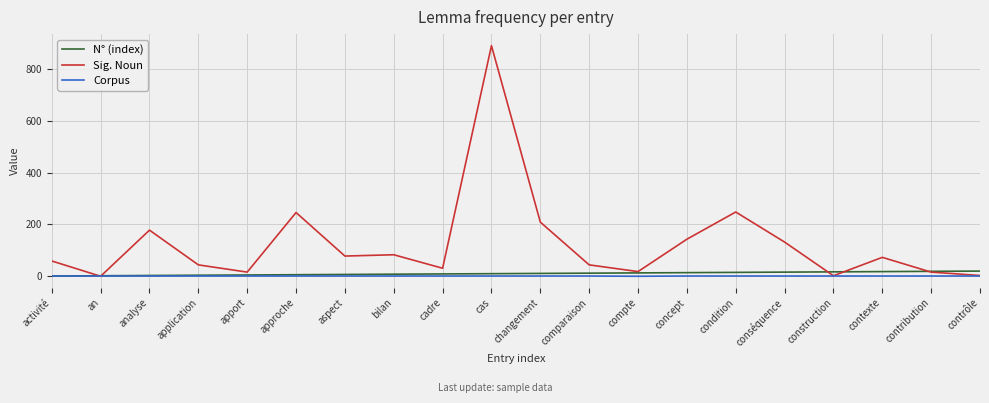

What is the highest value of the N° (index) series?

20